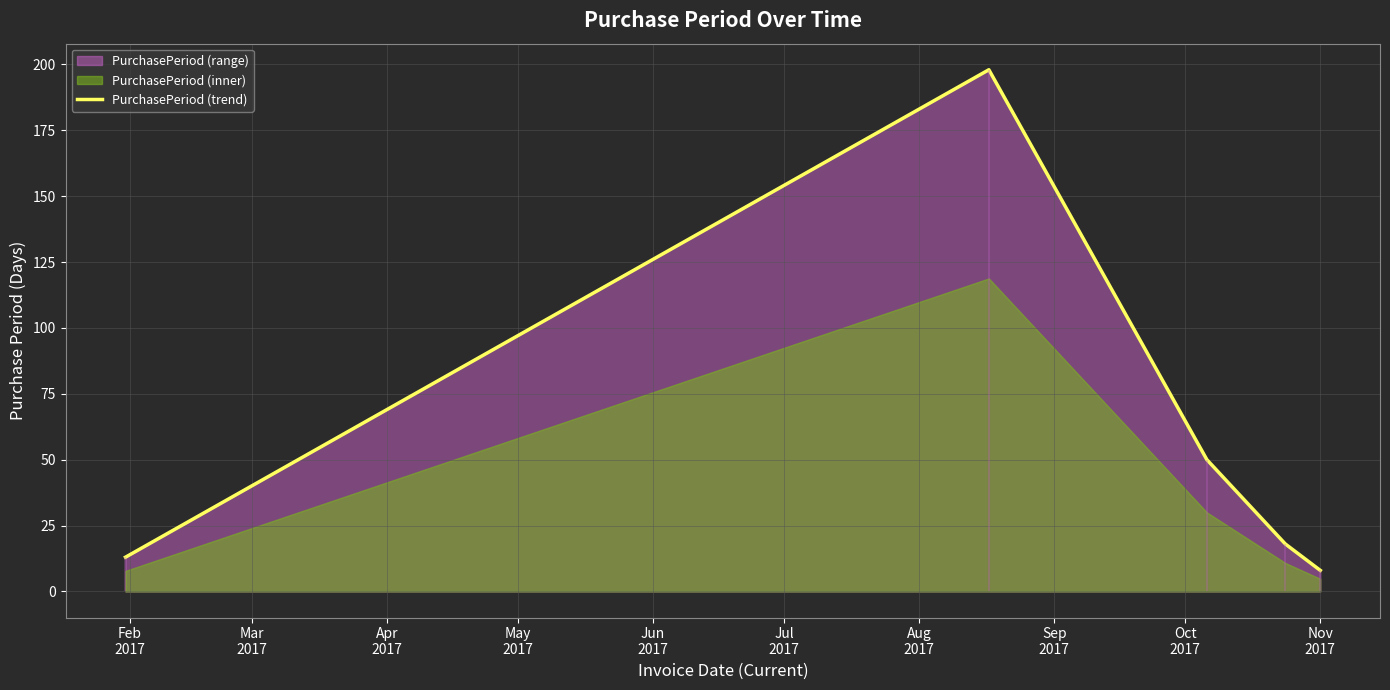

How many points are higher than both their immediate neighbors (excluding endpoints)?

1